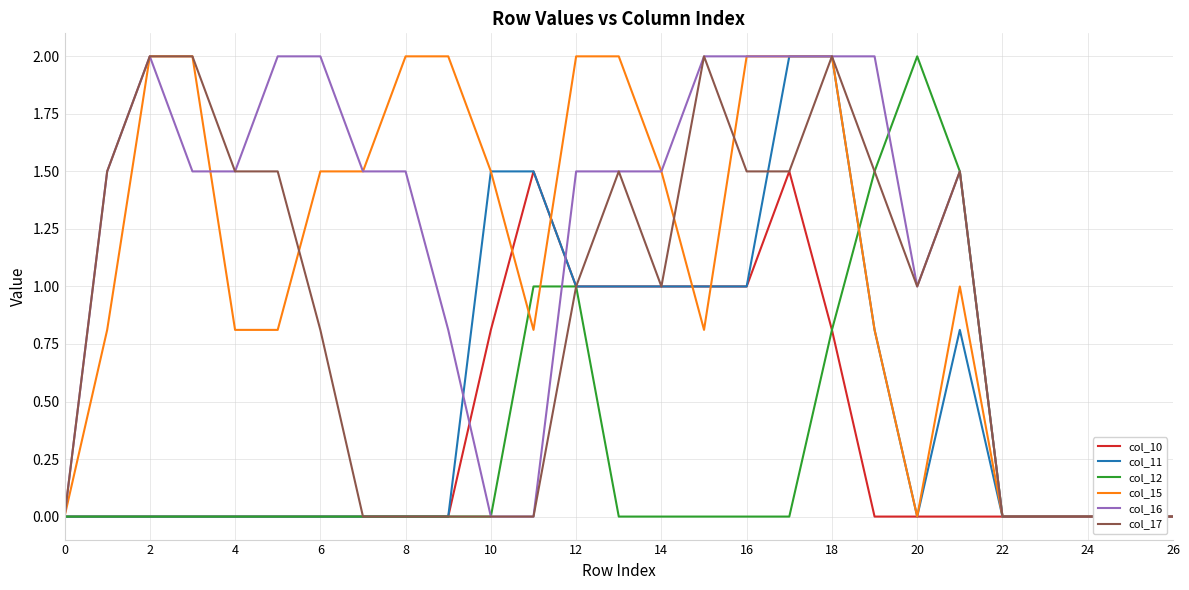

Which series has the widest spread of values?

col_11